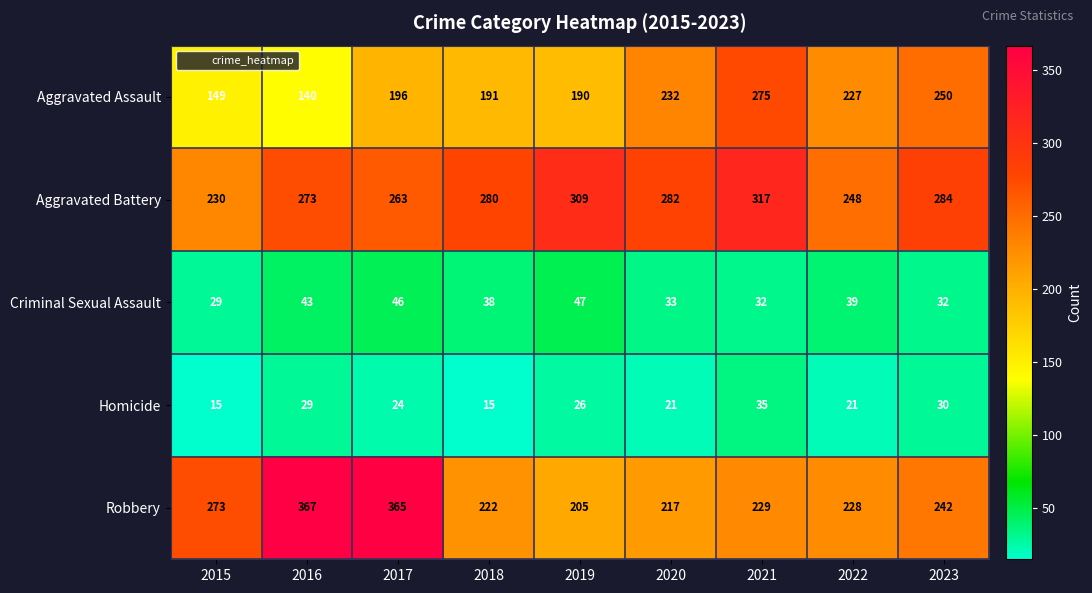

Between 2016 and 2018, which series saw the biggest shift?

Robbery